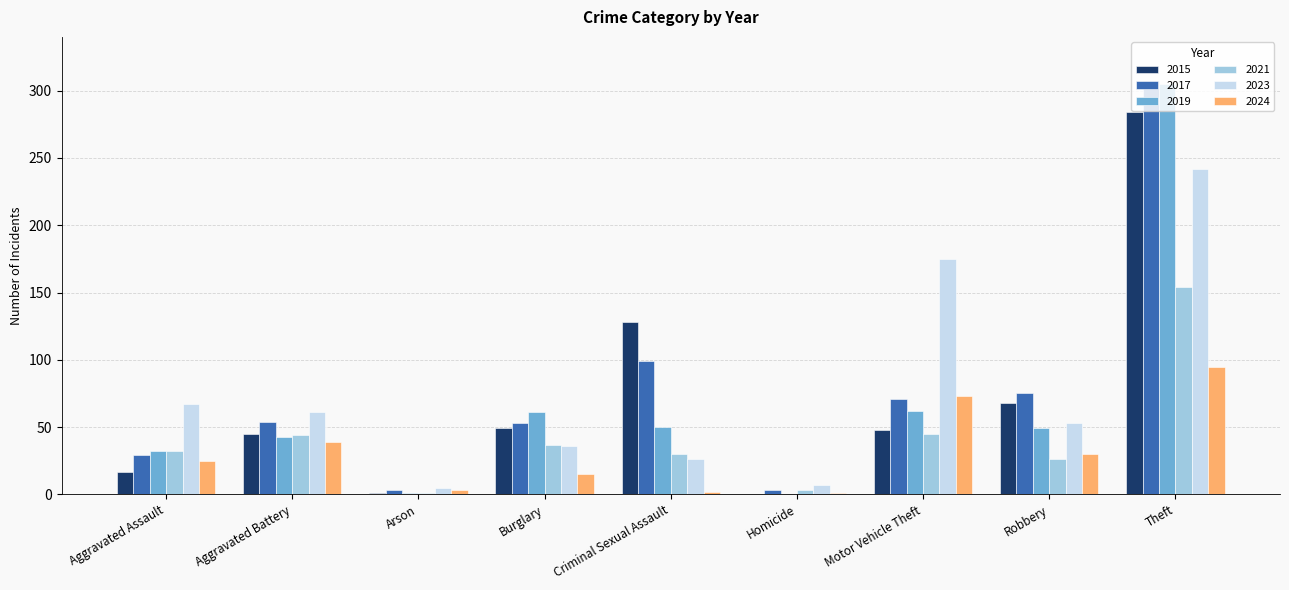

How many groups of bars are there?

9